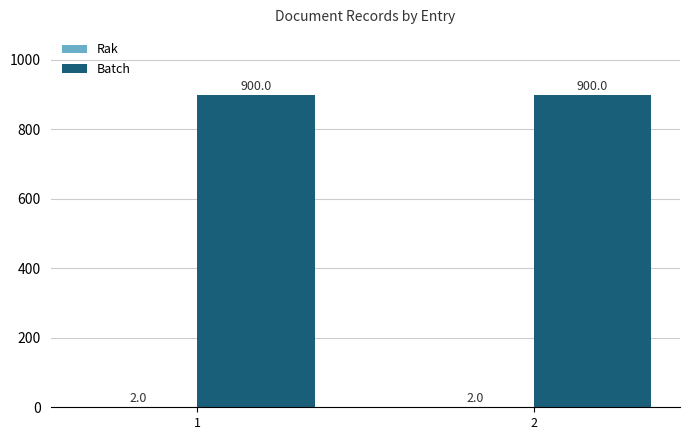

True or false: Batch has a value of 1610 at 1.

False